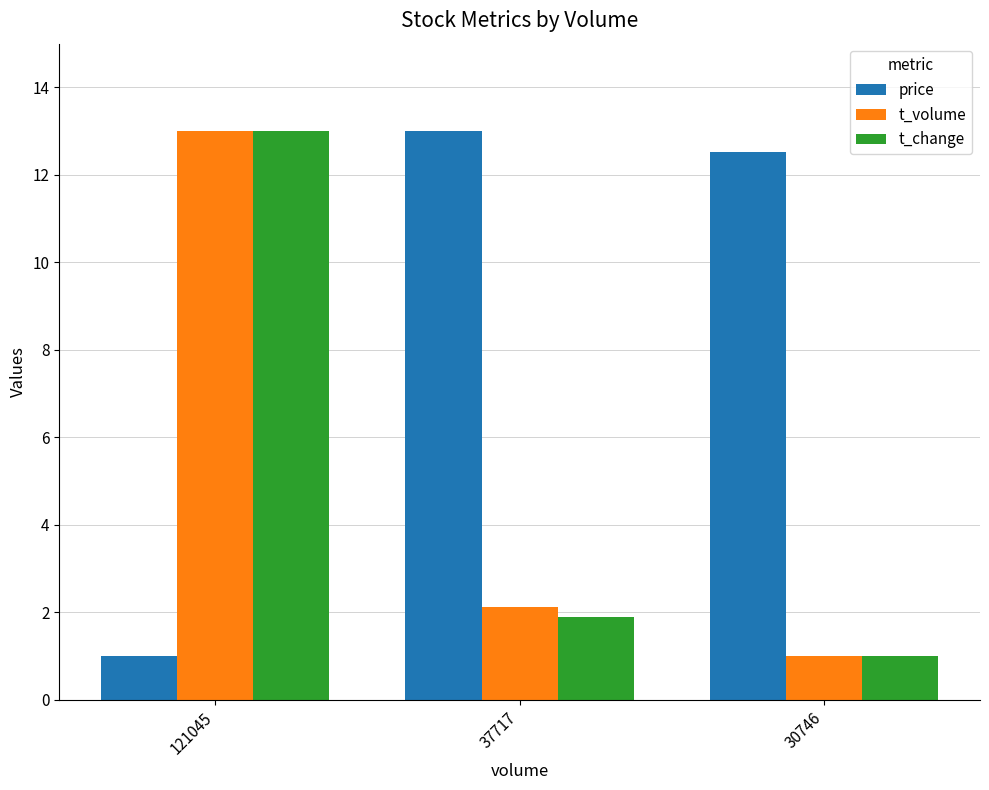

How many bars are there in total?

9